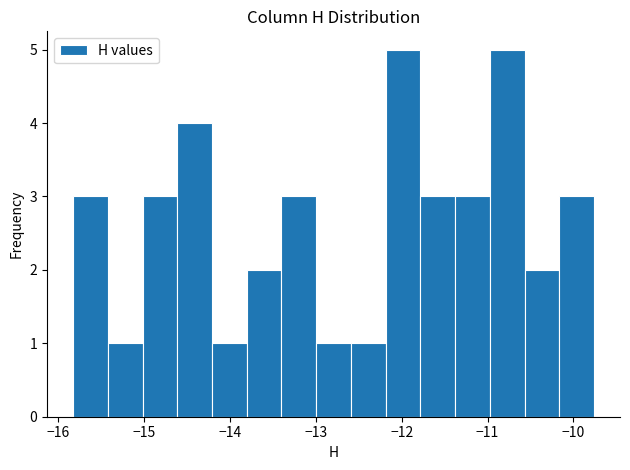

Reading left to right, list every bar in this chart as the range it spans on the x-axis followed by its height. Neither the bar edges nor the heights are printed on the chart, so give them approximately, as read against the axes.

-15.8 to -15.4: 3
-15.4 to -15.0: 1
-15.0 to -14.6: 3
-14.6 to -14.2: 4
-14.2 to -13.8: 1
-13.8 to -13.4: 2
-13.4 to -13.0: 3
-13.0 to -12.6: 1
-12.6 to -12.2: 1
-12.2 to -11.8: 5
-11.8 to -11.4: 3
-11.4 to -11.0: 3
-11.0 to -10.6: 5
-10.6 to -10.2: 2
-10.2 to -9.8: 3